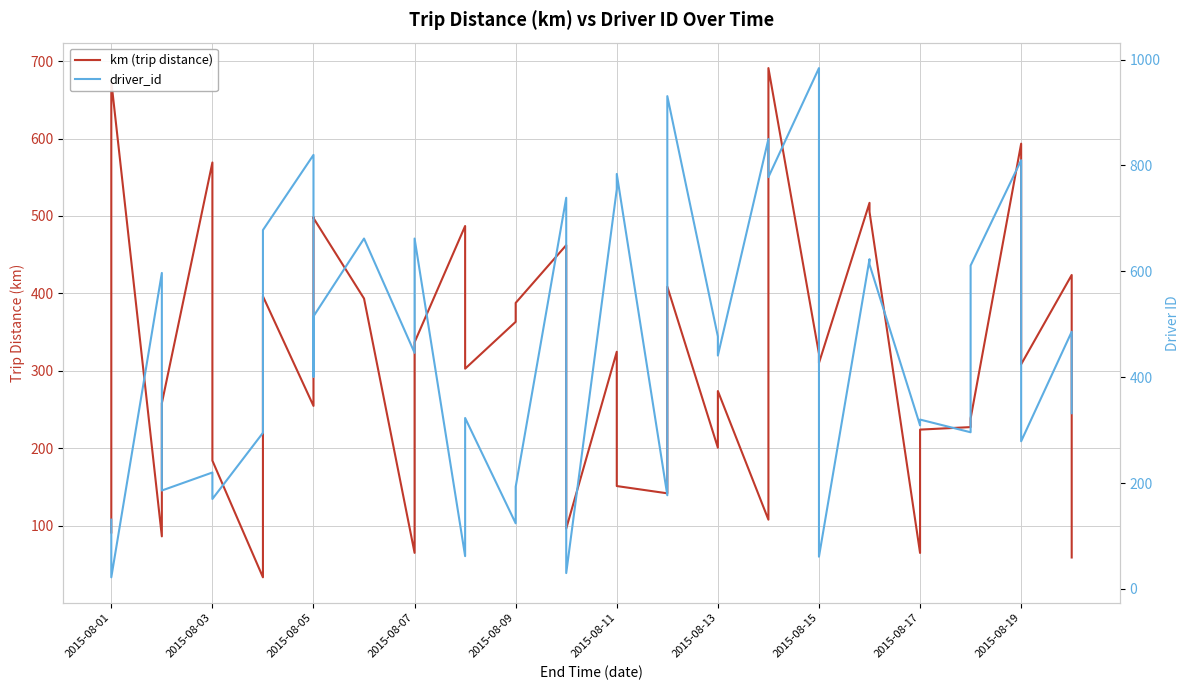

At which category does driver_id reach its first local valley?

2015-08-01